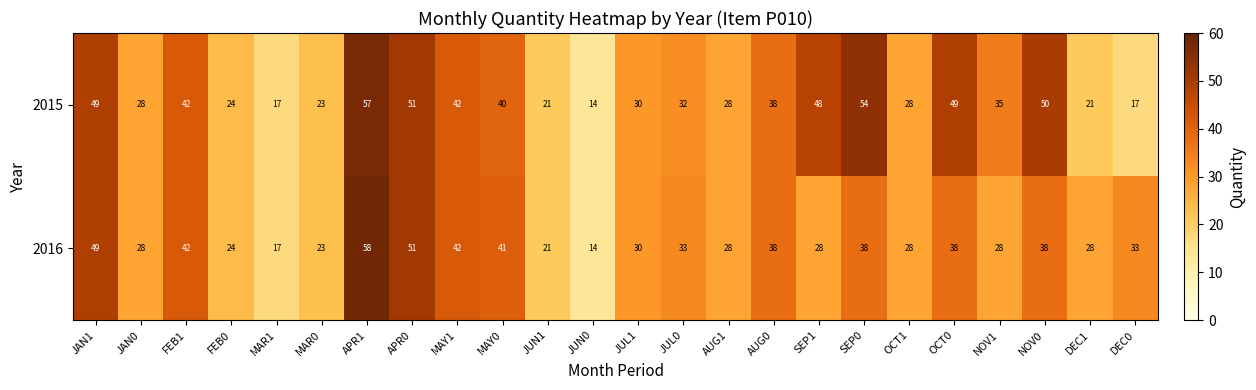

What is the sum of all 2016 values?

798